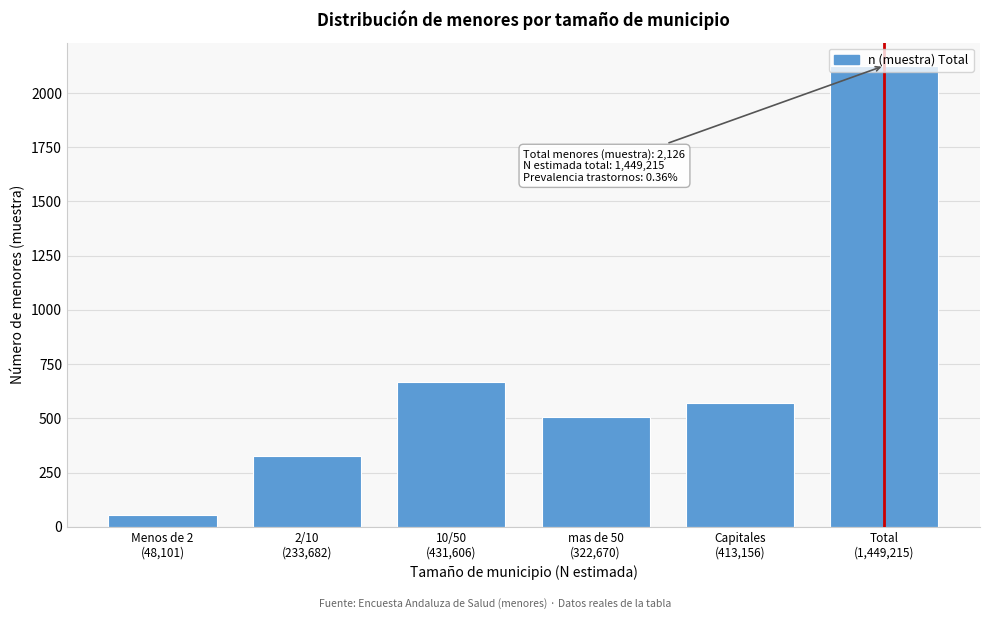

What is the value of the 5th bar from the left?

571